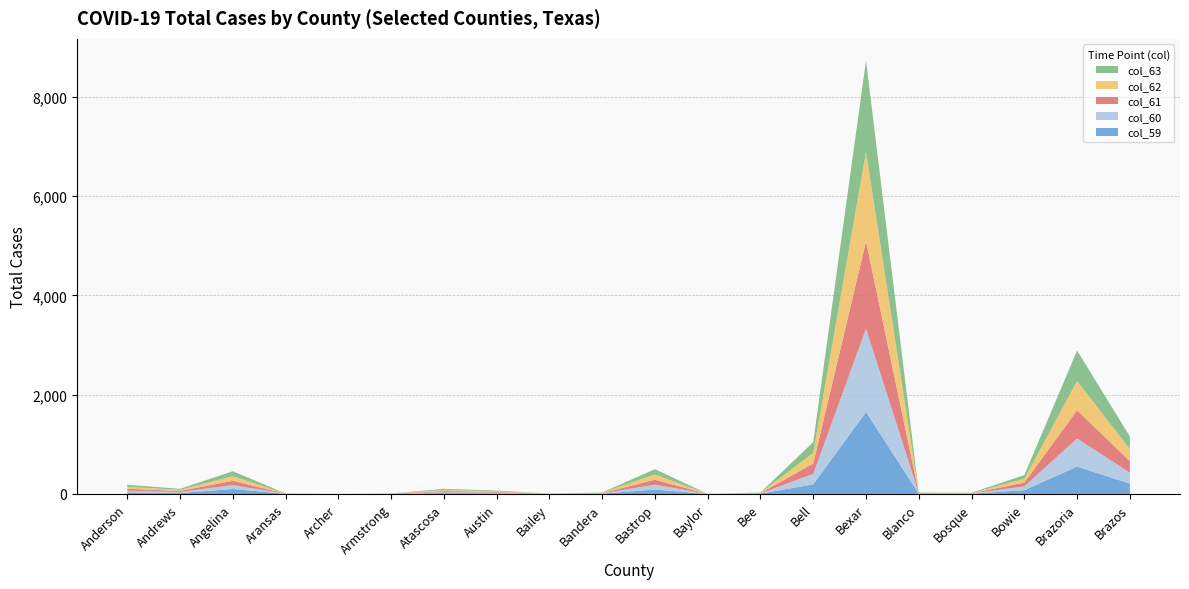

Reading right to left, extract all data points from this chart.

col_59: Brazos=209	Brazoria=551	Bowie=76	Bosque=4	Blanco=6	Bexar=1652	Bell=194	Bee=6	Baylor=0	Bastrop=89	Bandera=6	Bailey=1	Austin=13	Atascosa=19	Armstrong=2	Archer=0	Aransas=2	Angelina=100	Andrews=19	Anderson=32
col_60: Brazos=219	Brazoria=566	Bowie=76	Bosque=5	Blanco=6	Bexar=1677	Bell=210	Bee=6	Baylor=0	Bastrop=98	Bandera=6	Bailey=2	Austin=13	Atascosa=19	Armstrong=2	Archer=0	Aransas=2	Angelina=79	Andrews=21	Anderson=34
col_61: Brazos=232	Brazoria=570	Bowie=76	Bosque=5	Blanco=6	Bexar=1761	Bell=210	Bee=6	Baylor=0	Bastrop=100	Bandera=6	Bailey=2	Austin=14	Atascosa=21	Armstrong=2	Archer=0	Aransas=2	Angelina=86	Andrews=21	Anderson=38
col_62: Brazos=243	Brazoria=588	Bowie=76	Bosque=5	Blanco=6	Bexar=1805	Bell=213	Bee=6	Baylor=0	Bastrop=107	Bandera=6	Bailey=2	Austin=14	Atascosa=22	Armstrong=2	Archer=0	Aransas=2	Angelina=93	Andrews=21	Anderson=40
col_63: Brazos=256	Brazoria=613	Bowie=76	Bosque=5	Blanco=6	Bexar=1835	Bell=218	Bee=6	Baylor=0	Bastrop=106	Bandera=6	Bailey=2	Austin=14	Atascosa=22	Armstrong=2	Archer=0	Aransas=2	Angelina=100	Andrews=21	Anderson=41